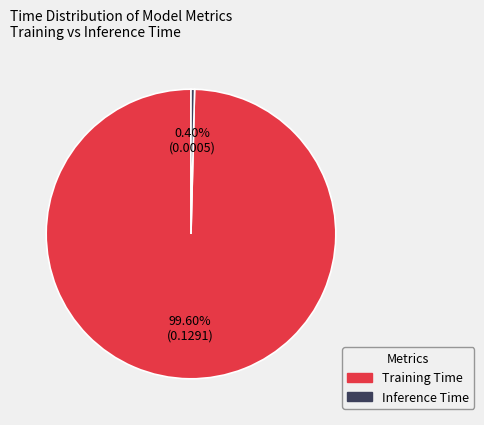

The Training Time slice represents 92% of the pie. True or false?

False